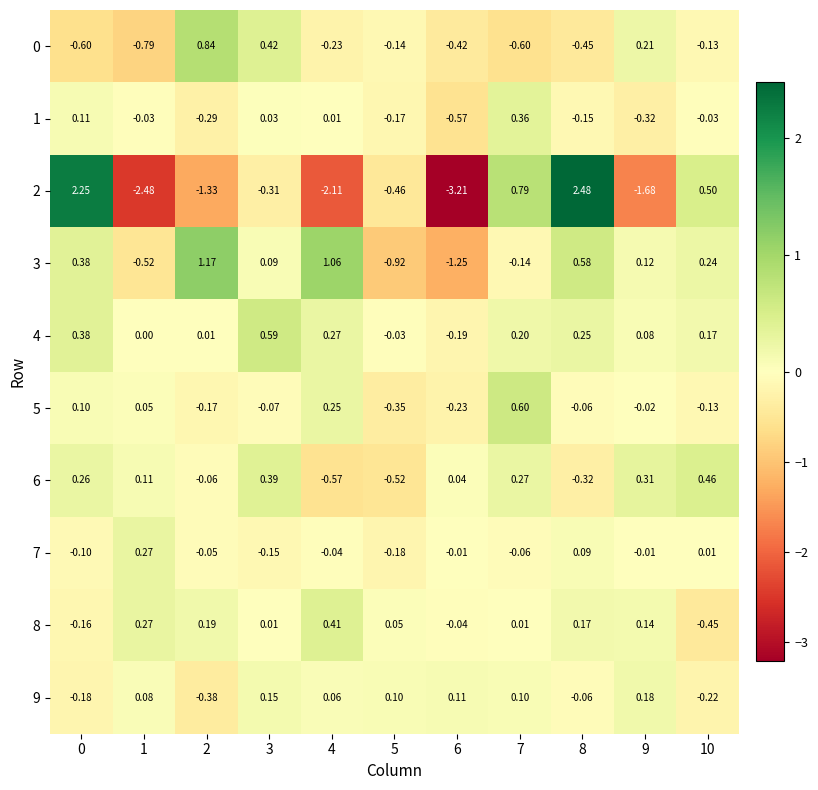

Is the value of 1 at 0 greater than the value of 4 at 5?

Yes